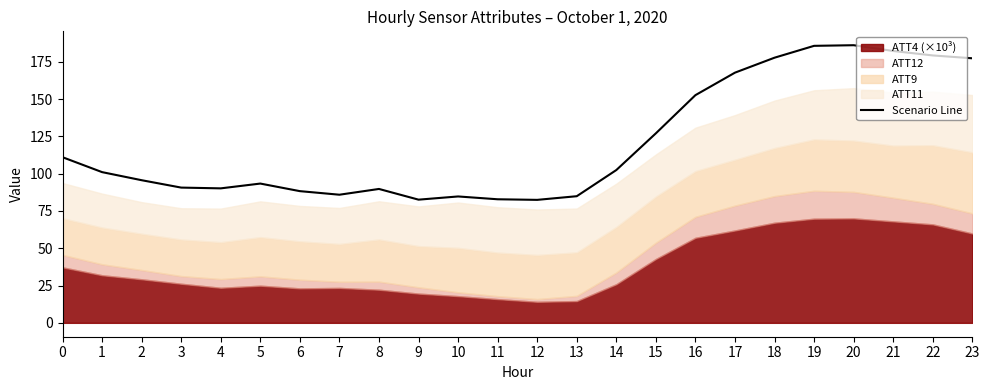

What is the minimum value shown in the chart?

82.4